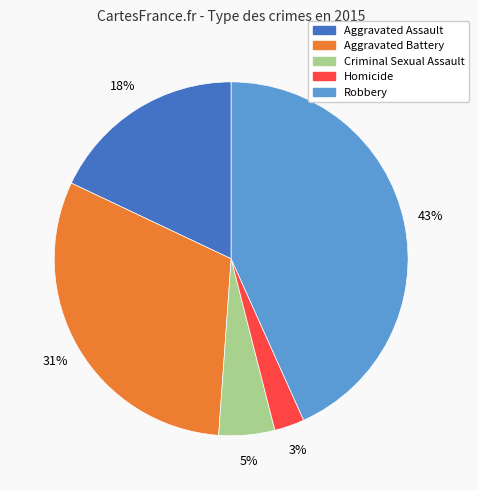

Do Homicide and Aggravated Assault together represent more than half of the pie?

No